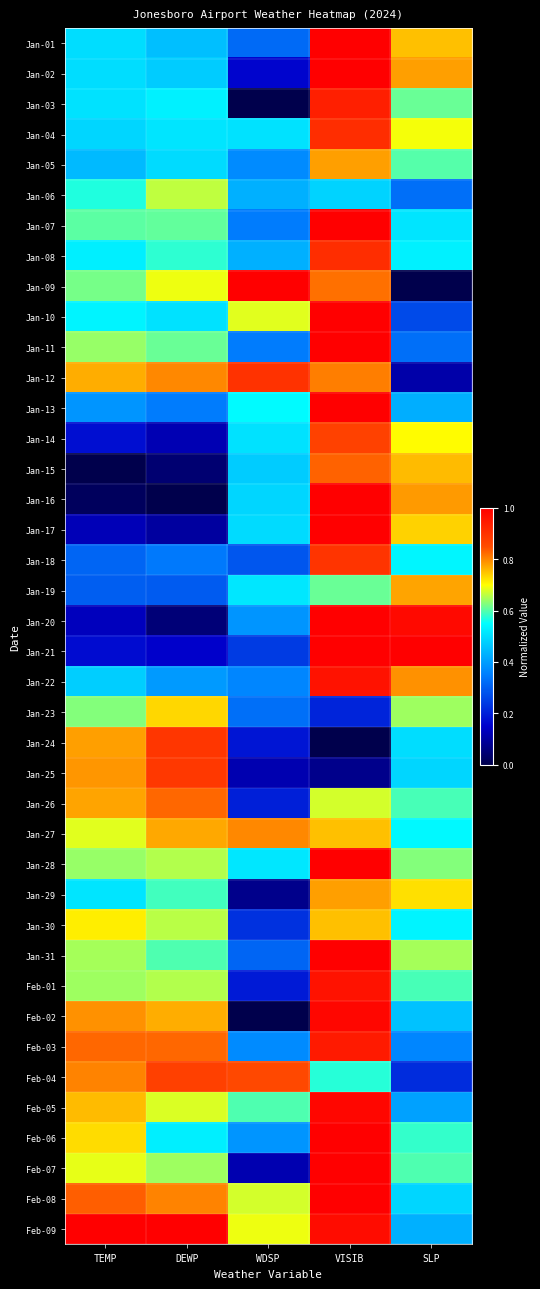

Which series has the largest range (max minus min)?

Jan-09